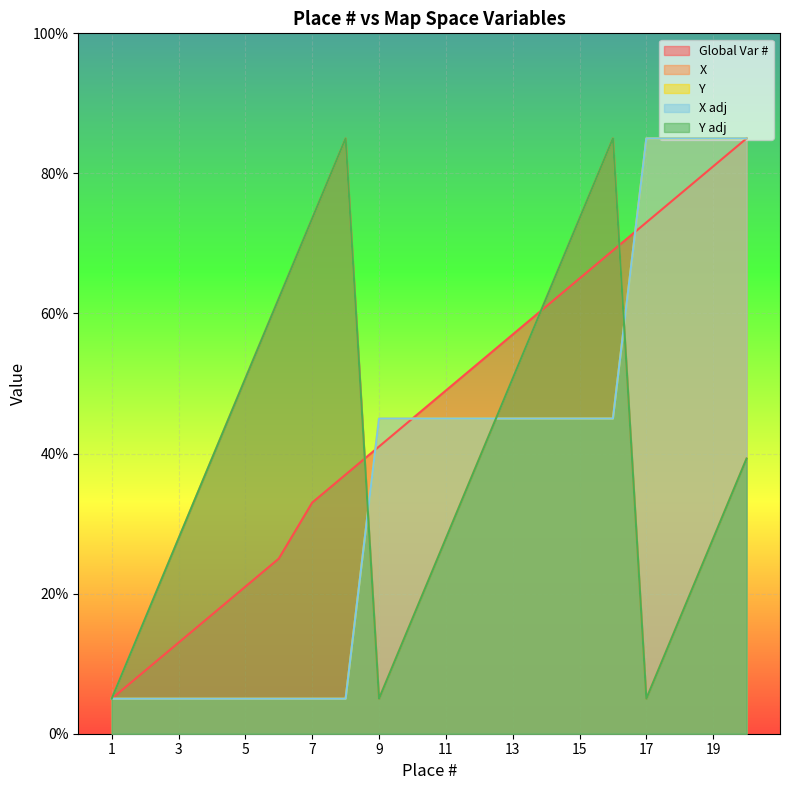

The value of Y at 2 is 5.0. True or false?

True